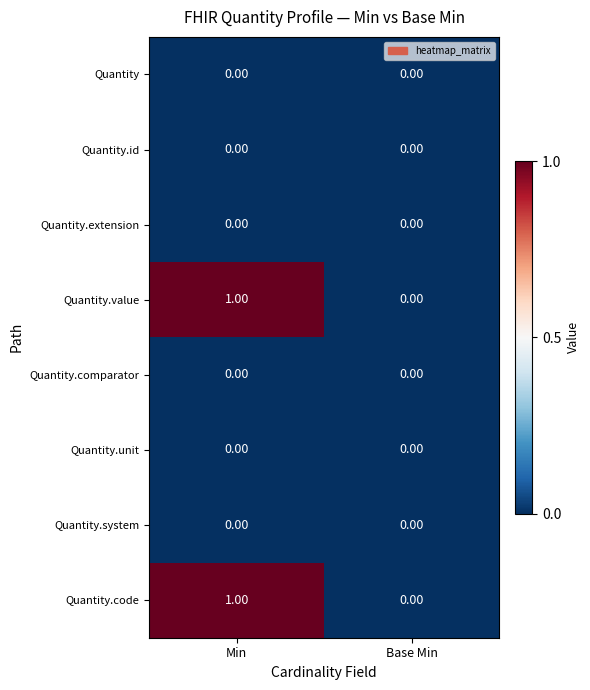

At which category is the sum across all series the highest?

Min